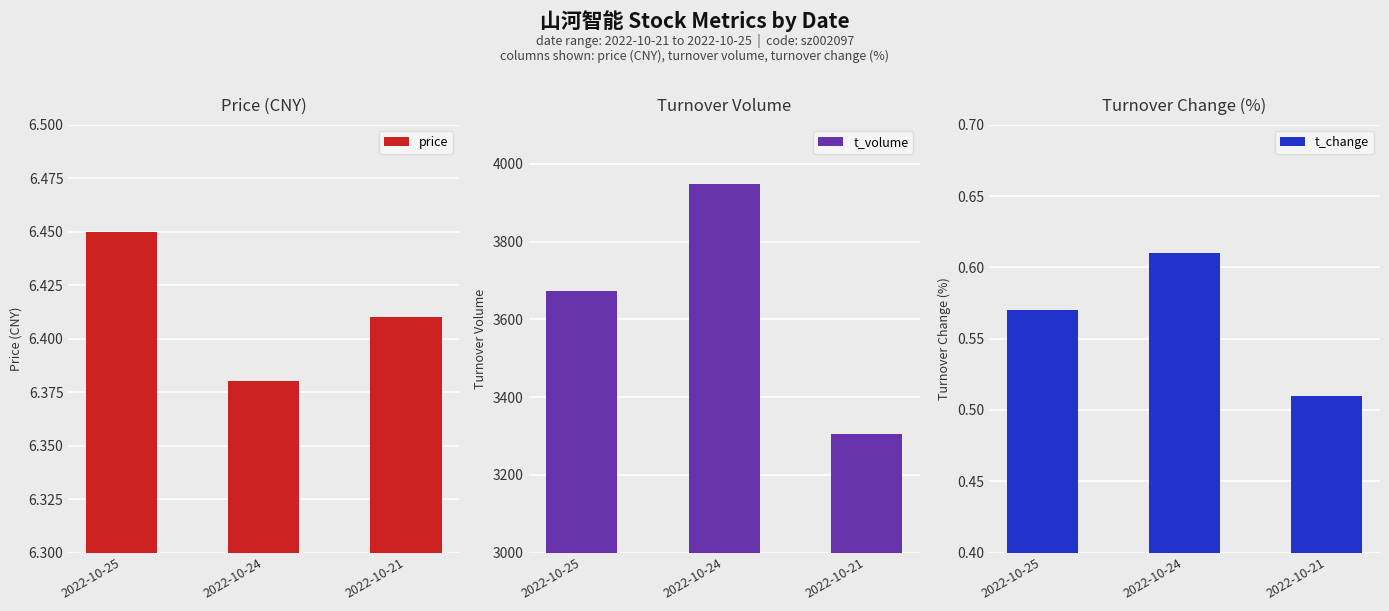

At which label does t_volume reach its minimum?

2022-10-21